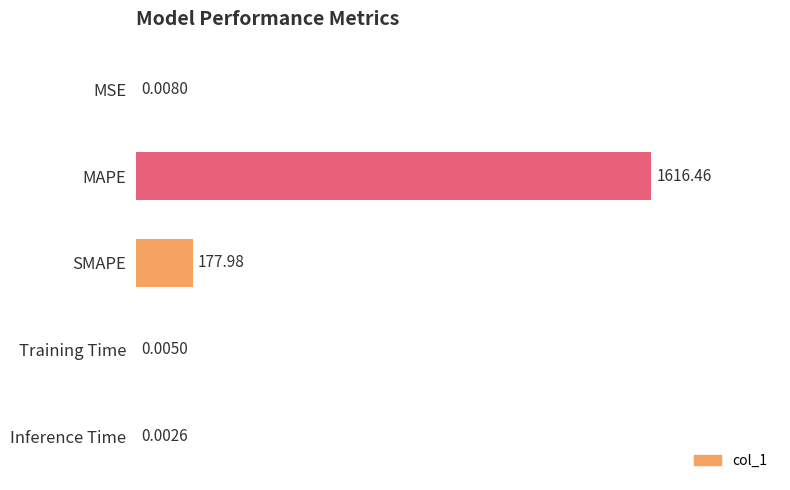

Are the bars horizontal?

Yes